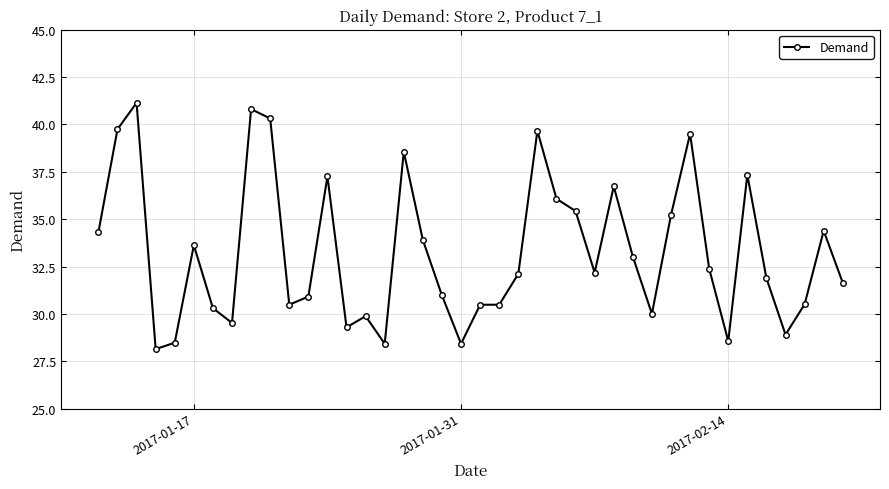

What is the greatest value displayed?

41.1